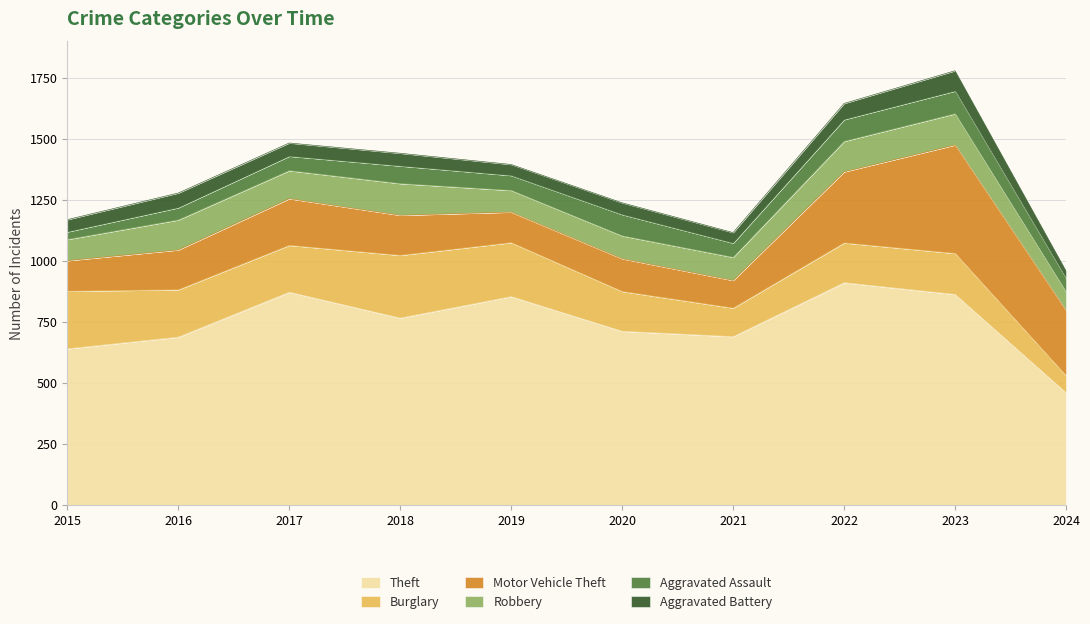

The Aggravated Battery series shows 24 at 2017. True or false?

False